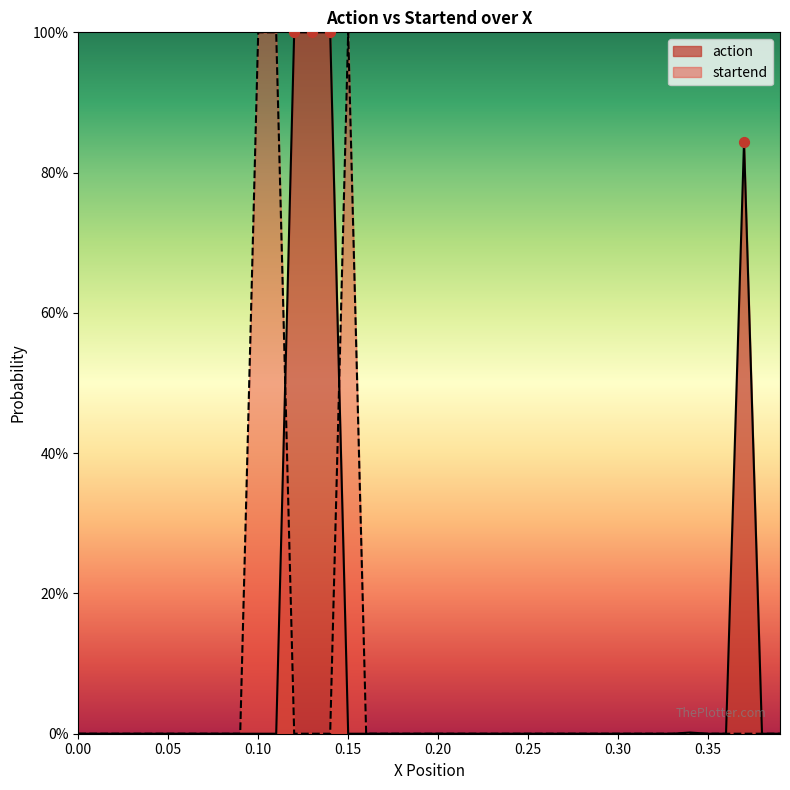

What are all the series names shown in the legend?

action, startend